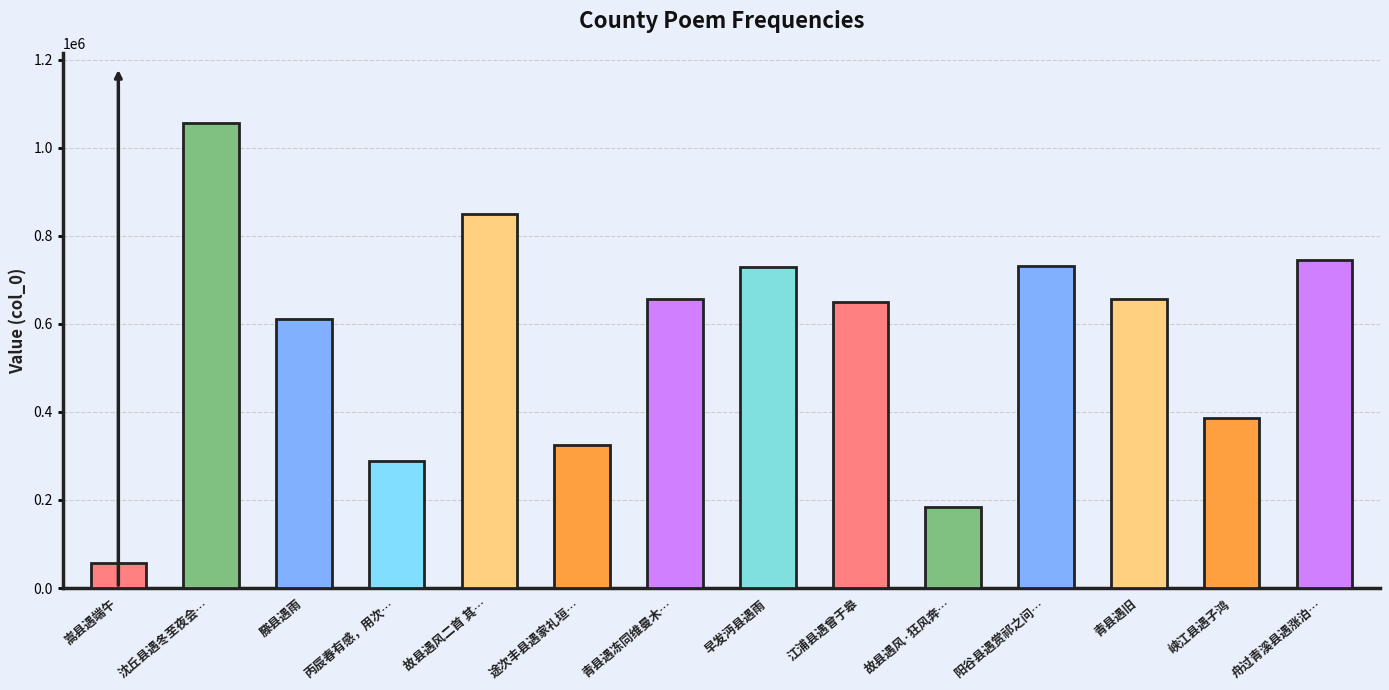

Between 故县遇风二首 其二 and 峡江县遇子鸿, which is larger?

故县遇风二首 其二